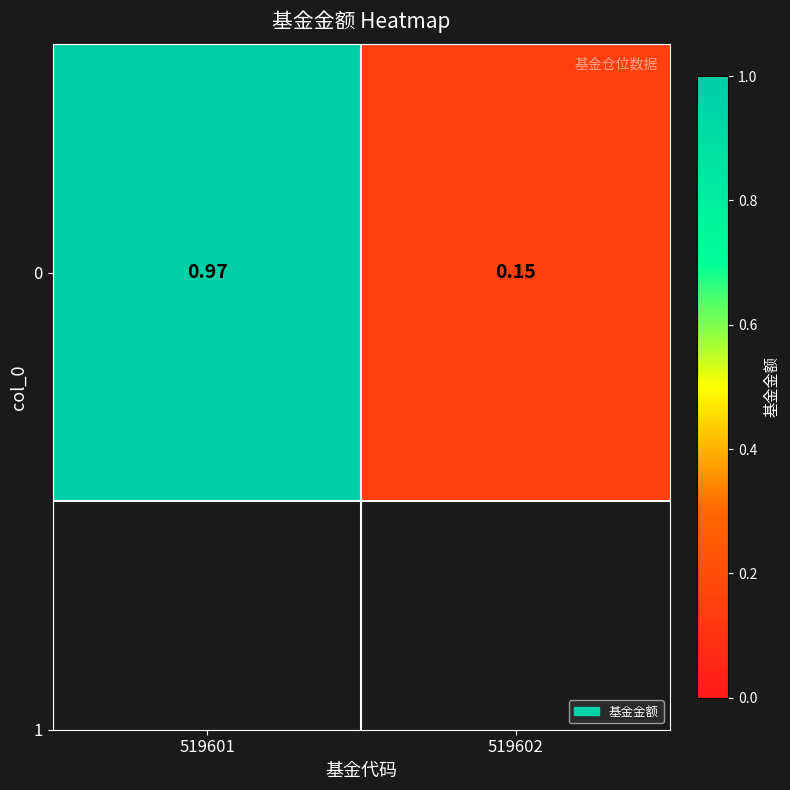

Reading left to right, transcribe all the data shown in this chart.

1.0	0.1